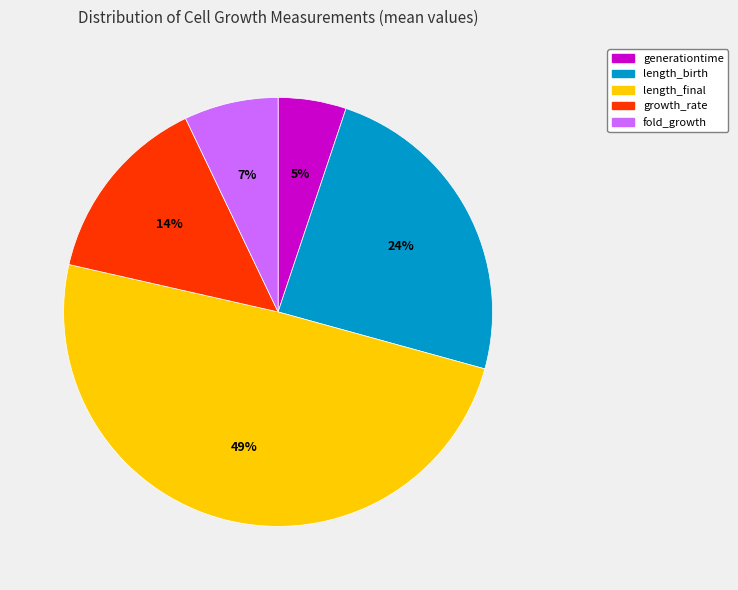

Does growth_rate represent more than half of the total?

No